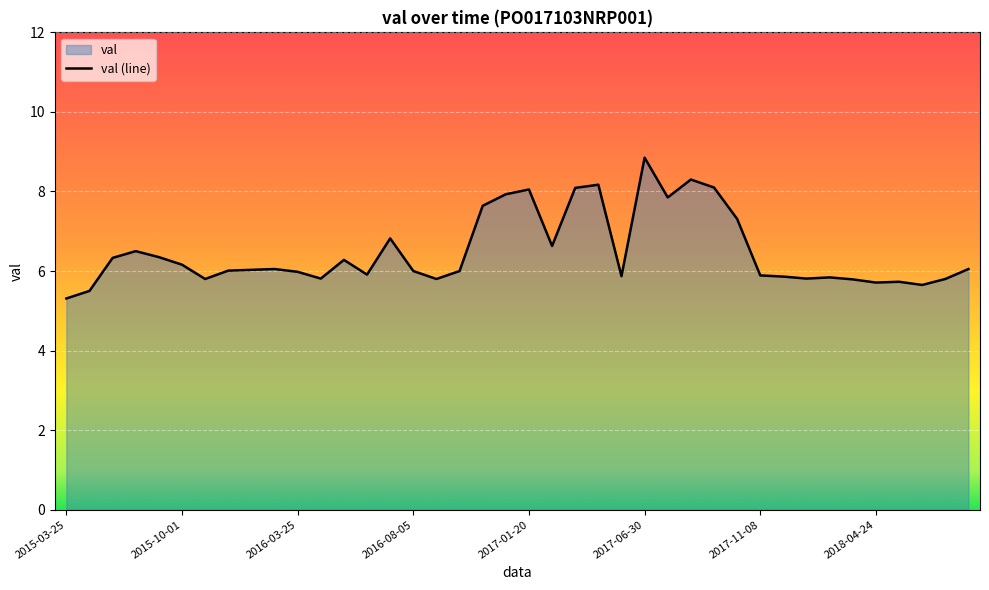

The chart shows a value of 8.1 at 2018-08-15. True or false?

False